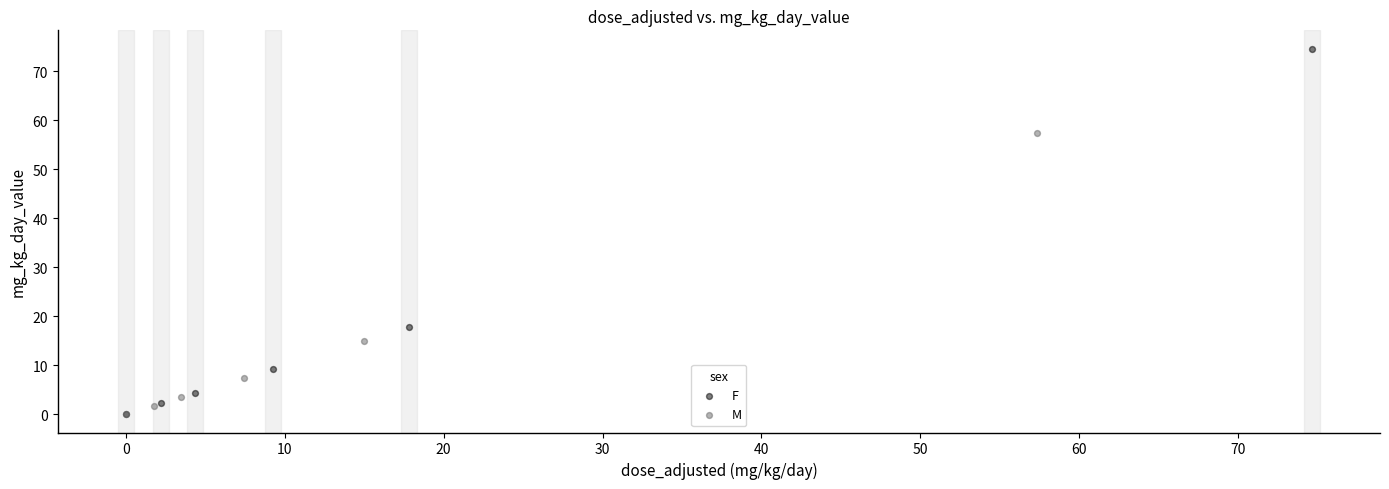

What are all the series names shown in the legend?

F, M